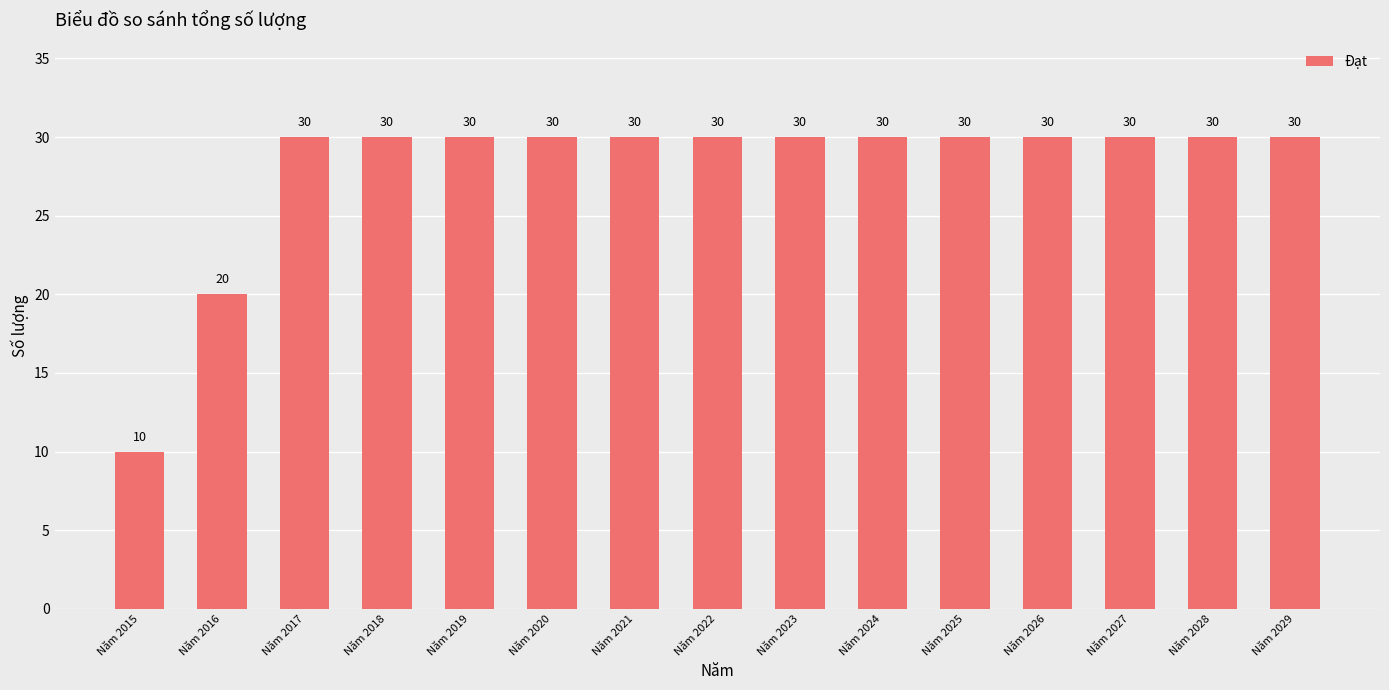

Reading left to right, transcribe all the data shown in this chart.

10	20	30	30	30	30	30	30	30	30	30	30	30	30	30